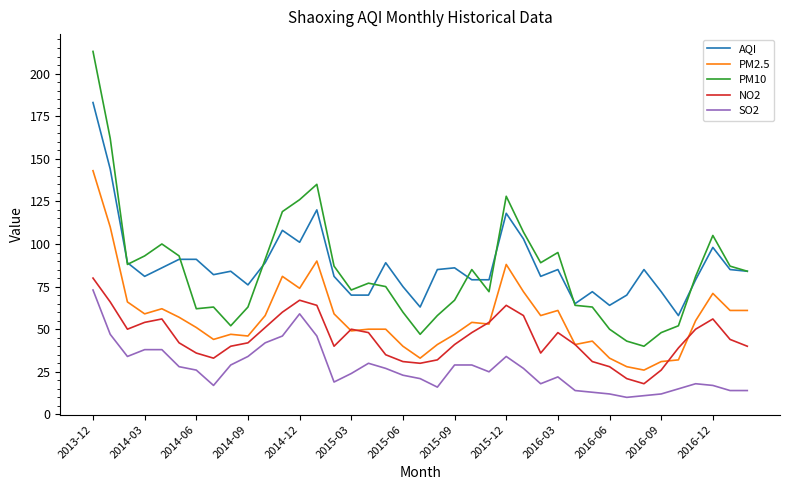

Count the number of categories in the chart.

39